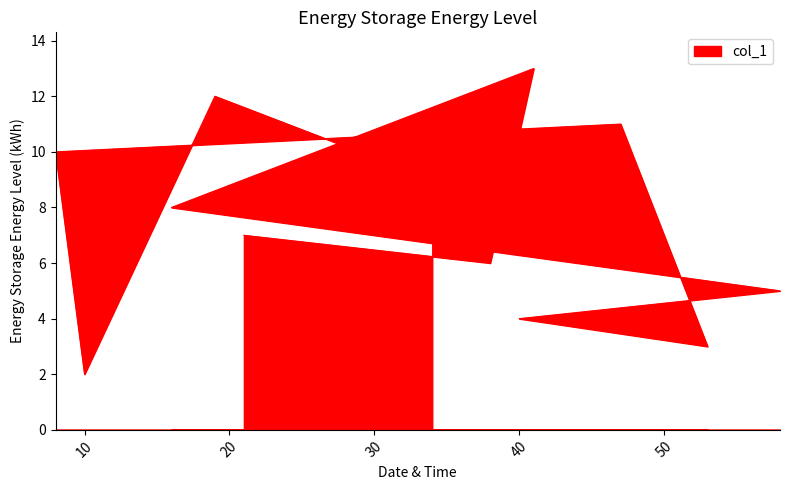

Count the number of categories in the chart.

12